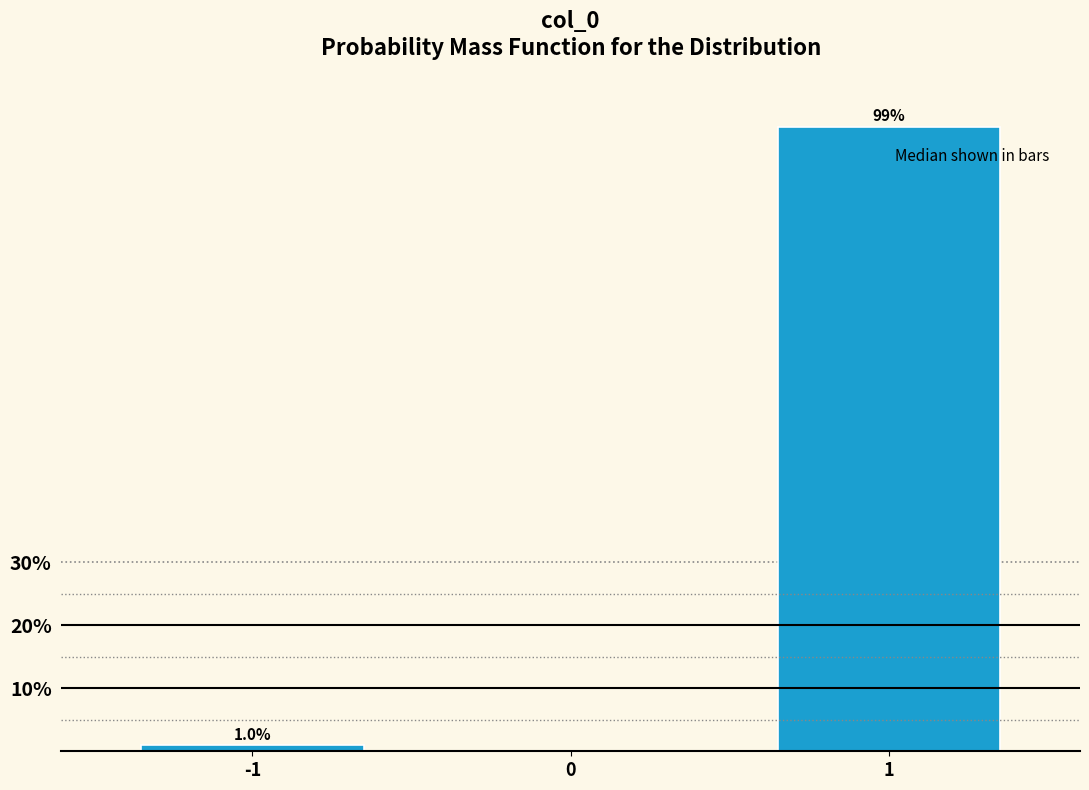

Reading right to left, list all the values displayed in this chart.

99.0	1.0